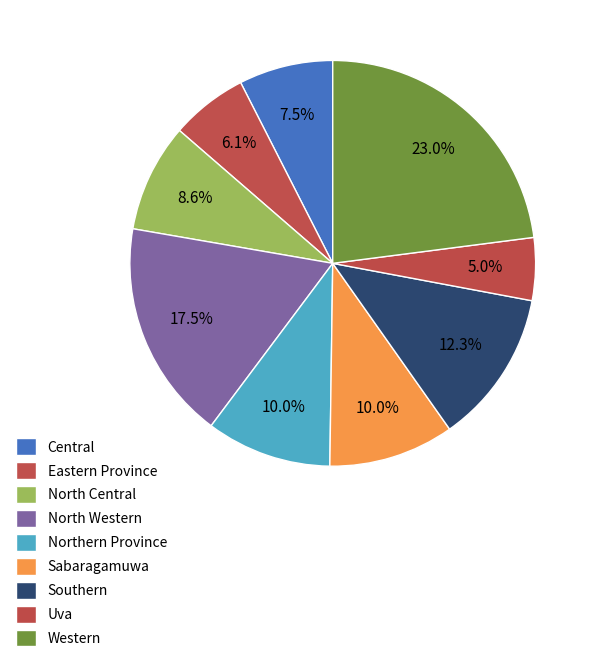

The Southern slice represents 23% of the pie. True or false?

False